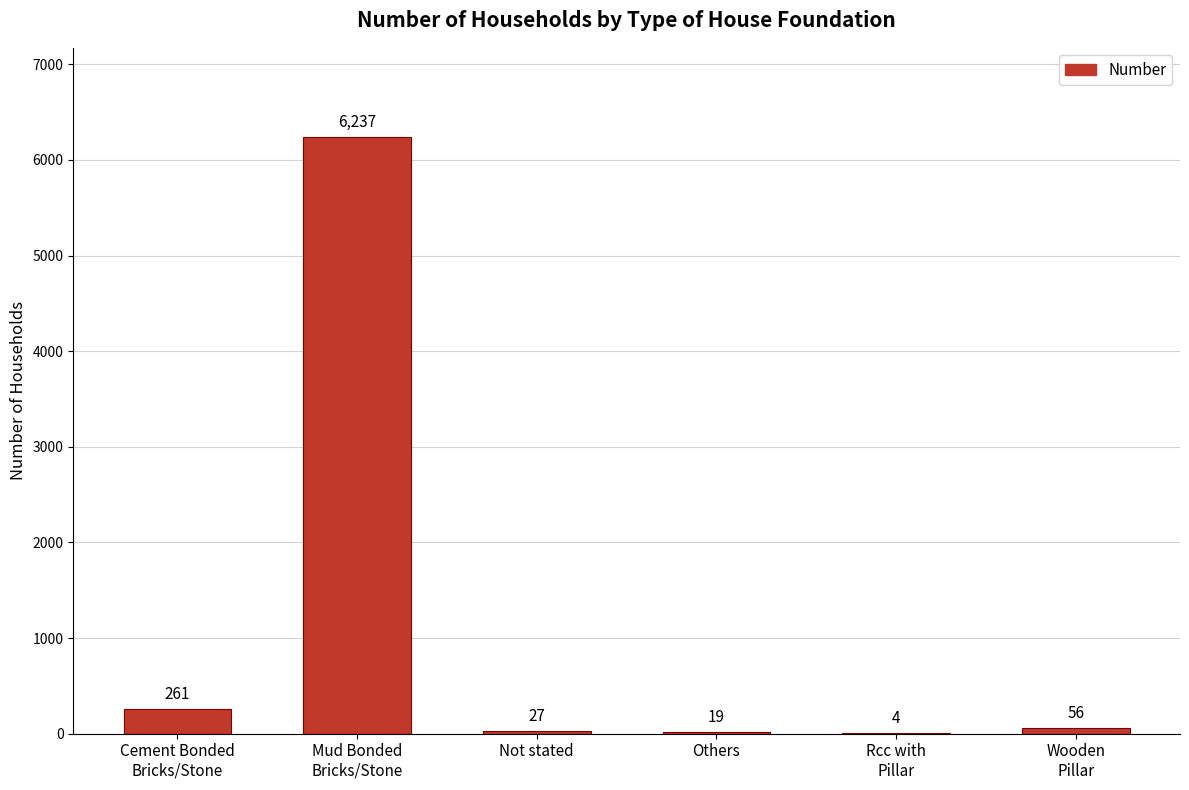

How many series are shown in this chart?

1